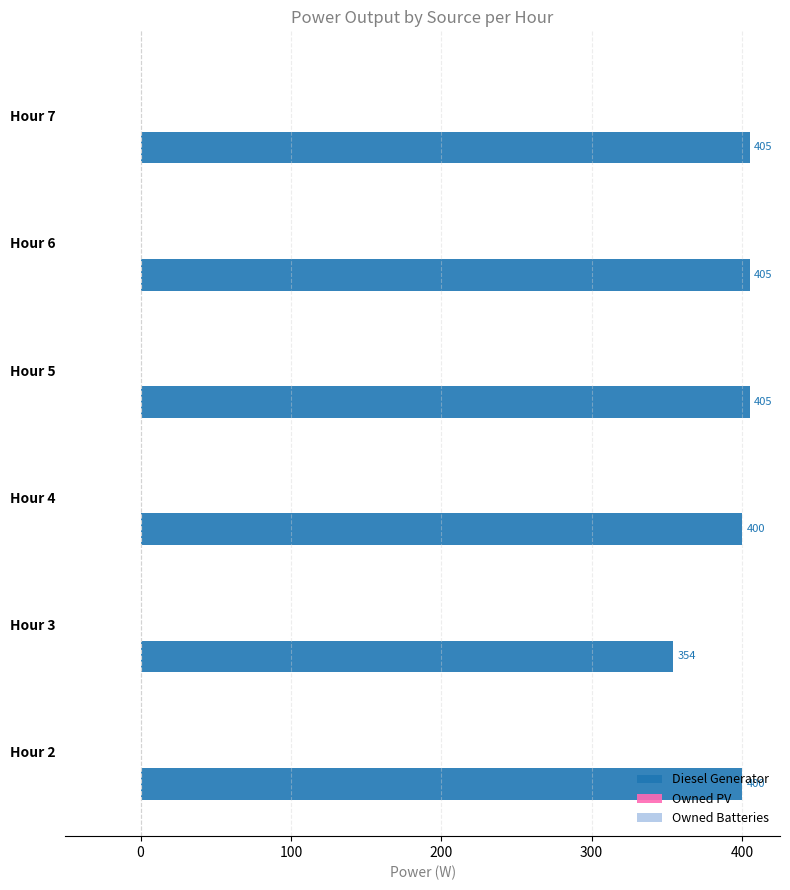

At which category does the chart reach its minimum across all series?

Hour 3